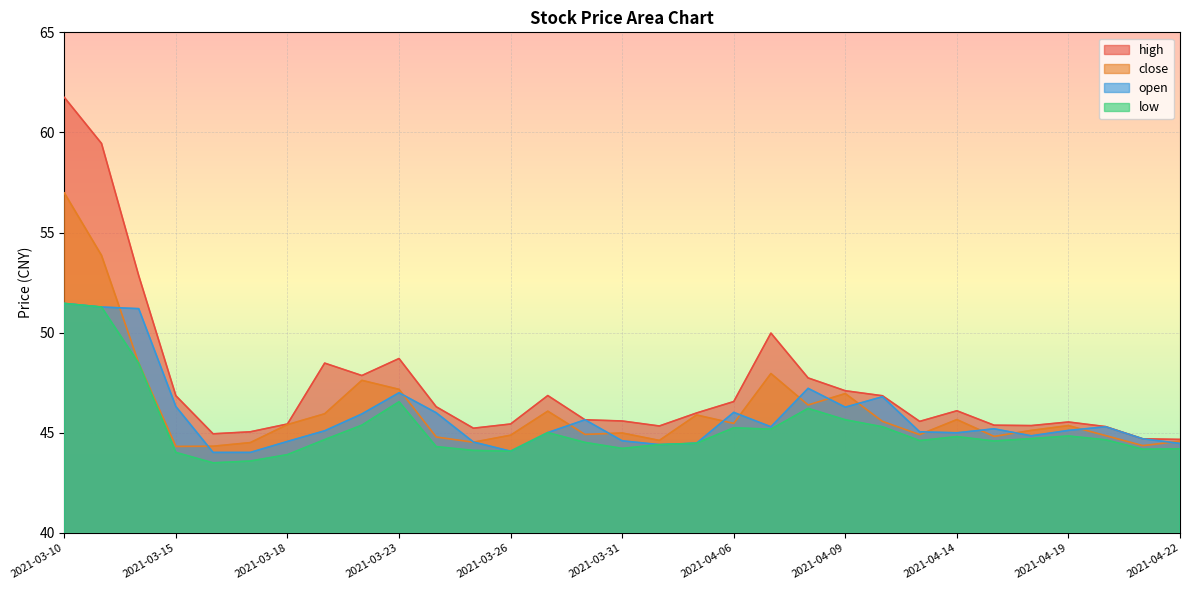

What position from the right is 2021-04-21?

2